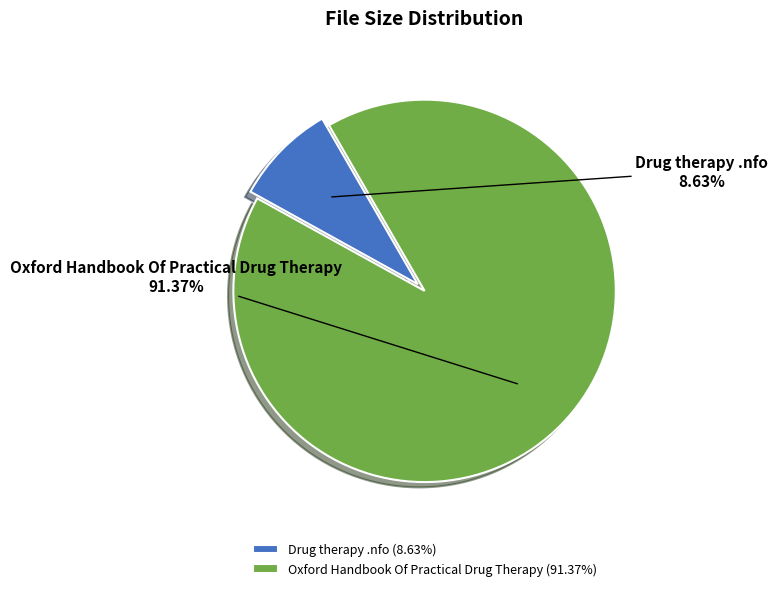

What is the smallest slice in the pie chart?

Drug therapy .nfo